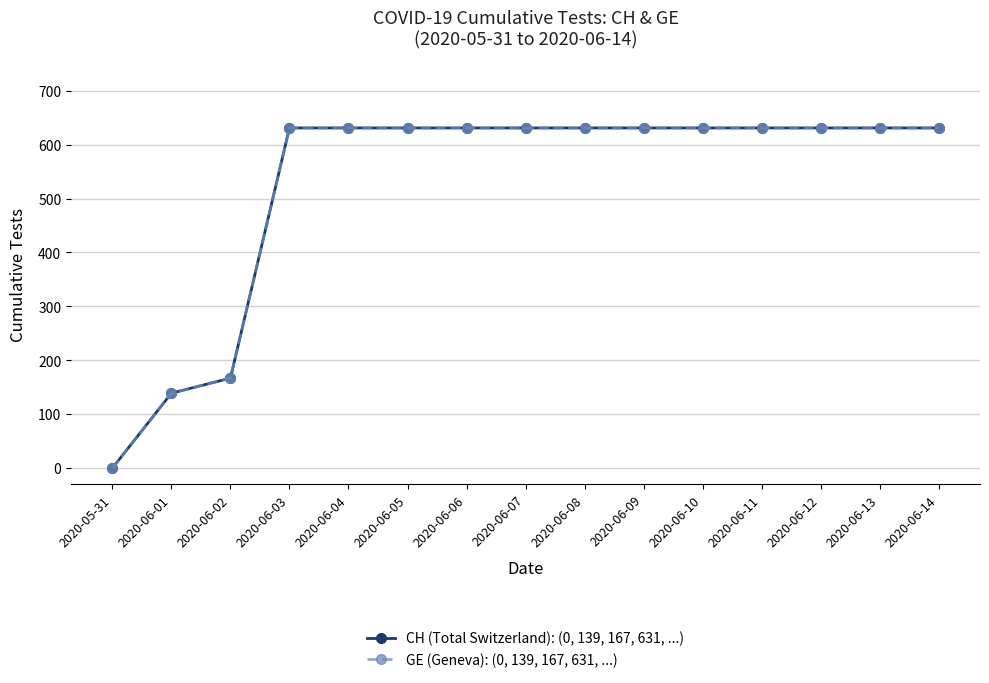

What is the sum of all CH (Total Switzerland): (0, 139, 167, 631, ...) values?

7878